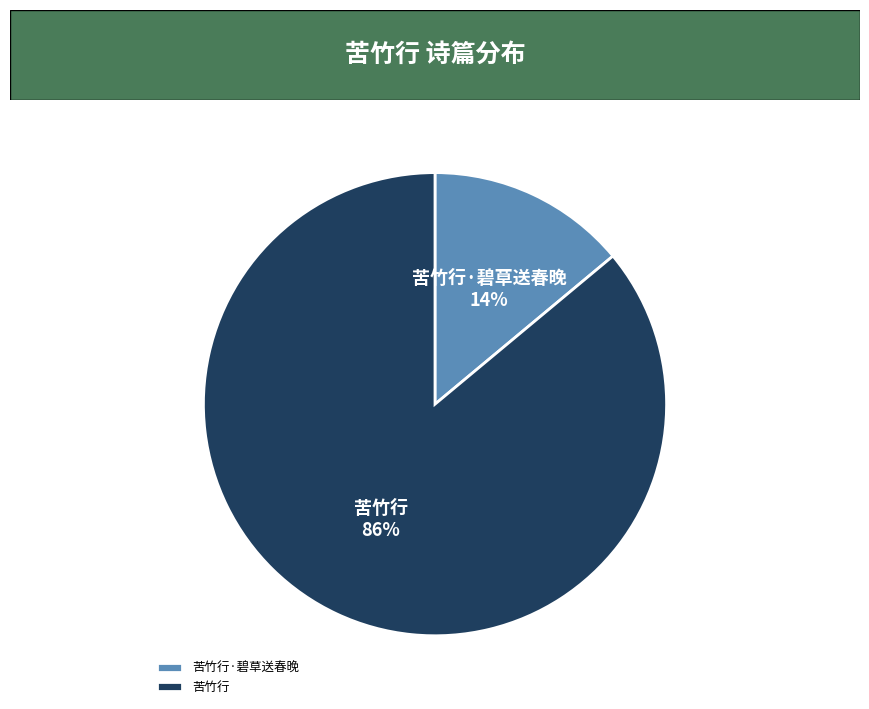

True or false: 苦竹行·碧草送春晚 accounts for 14% of the total.

True